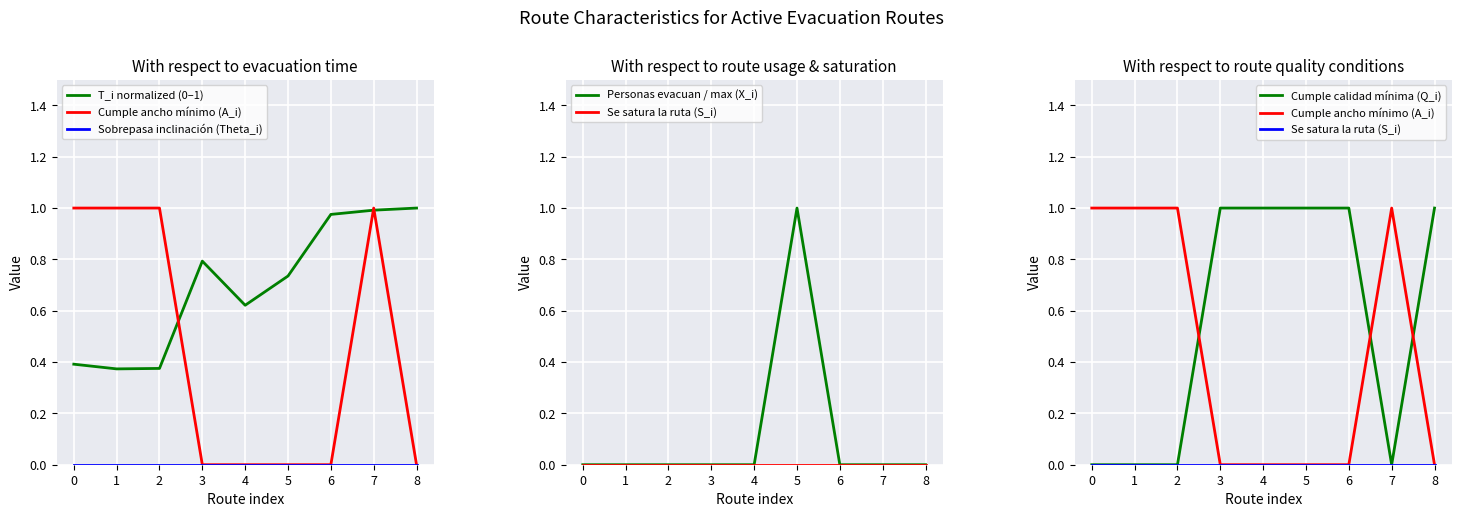

Reading left to right, transcribe all the data shown in this chart.

T_i normalized (0–1): 0.4	0.4	0.4	0.8	0.6	0.7	1.0	1.0	1.0
Cumple ancho mínimo (A_i): 1.0	1.0	1.0	0.0	0.0	0.0	0.0	1.0	0.0
Sobrepasa inclinación (Theta_i): 0.0	0.0	0.0	0.0	0.0	0.0	0.0	0.0	0.0
Personas evacuan / max (X_i): 0.0	0.0	0.0	0.0	0.0	1.0	0.0	0.0	0.0
Se satura la ruta (S_i): 0.0	0.0	0.0	0.0	0.0	0.0	0.0	0.0	0.0
Cumple calidad mínima (Q_i): 0.0	0.0	0.0	1.0	1.0	1.0	1.0	0.0	1.0